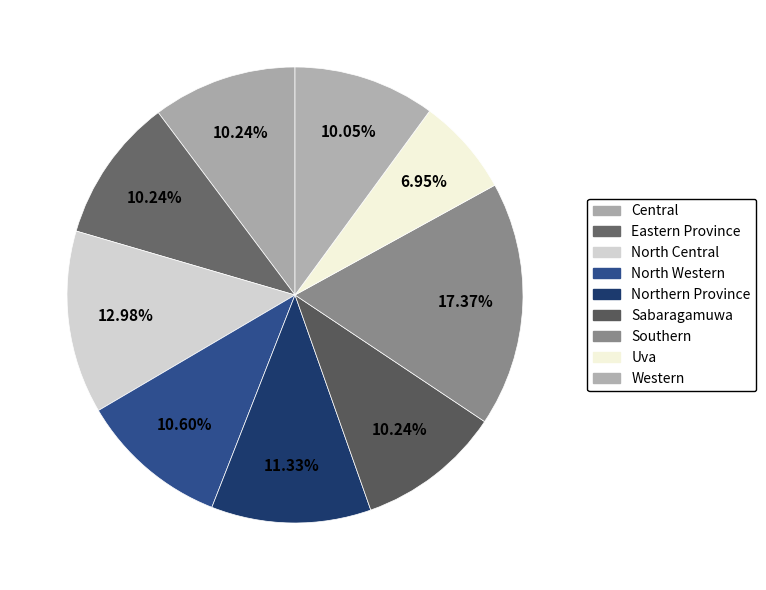

To the nearest percent, what is the difference between the Southern and Uva slice percentages?

10%